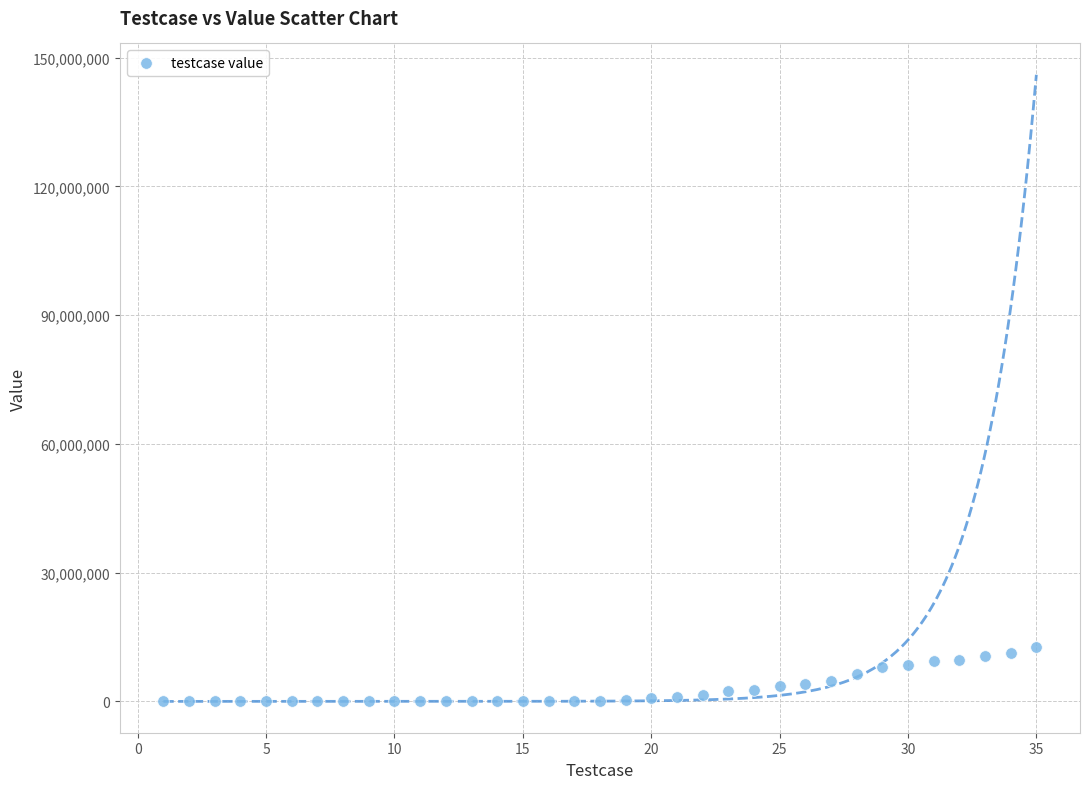

What is the range of Y values (max minus min)?

12634634